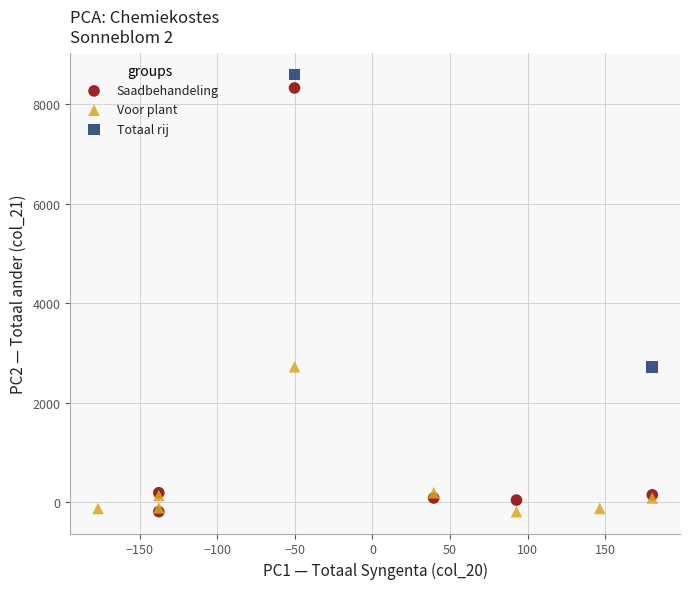

Which series has the largest Y range (max minus min)?

Saadbehandeling